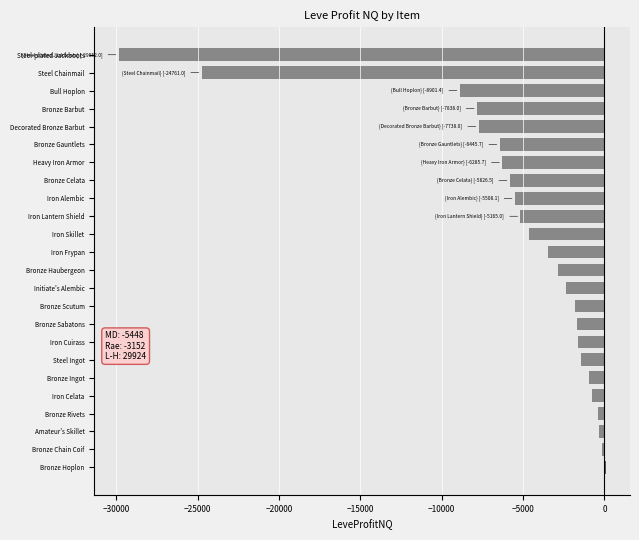

How many distinct data groups are displayed?

1